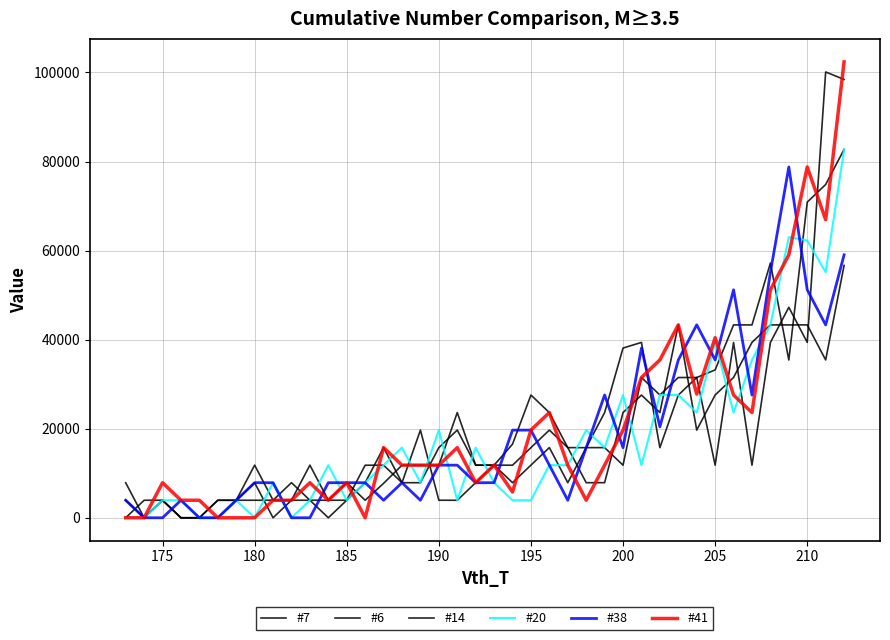

How many categories are shown in the chart?

40